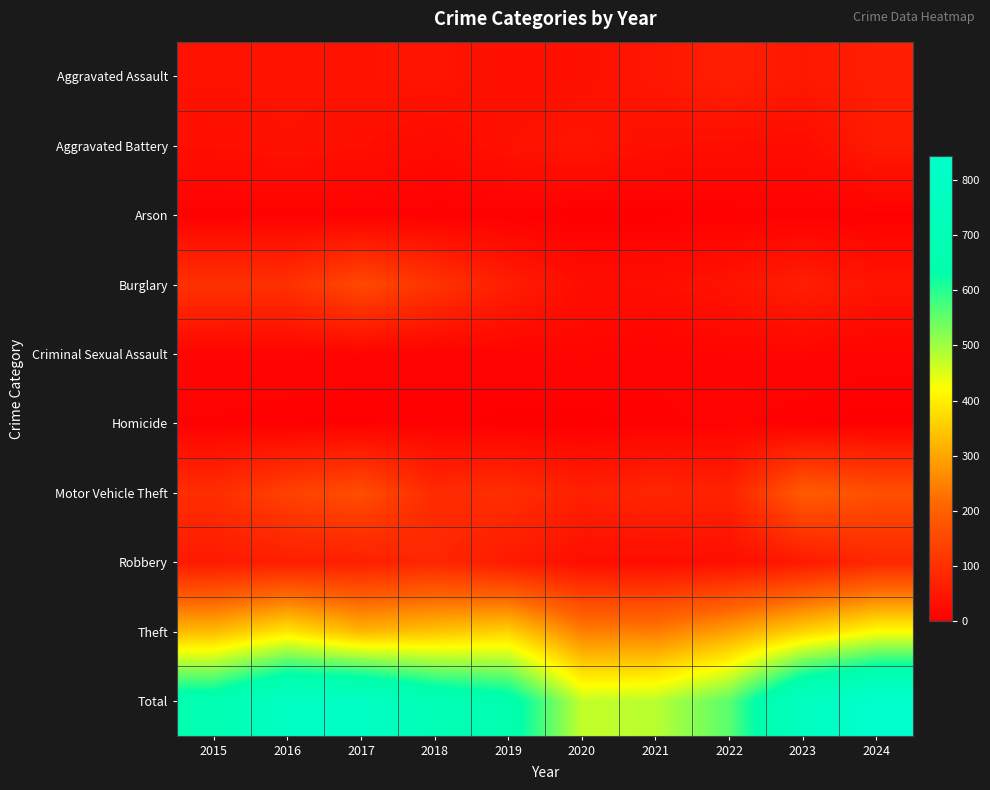

At which category does the chart reach its minimum across all series?

2020